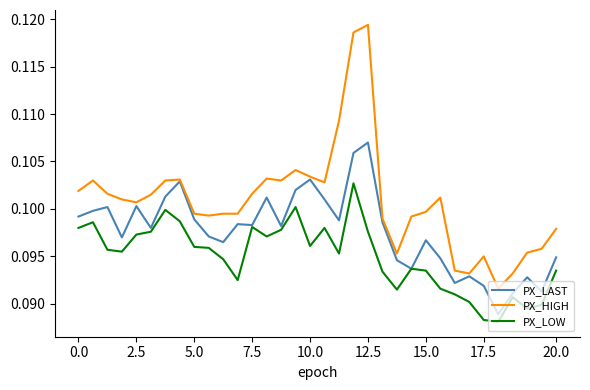

Which series has the widest spread of values?

PX_HIGH